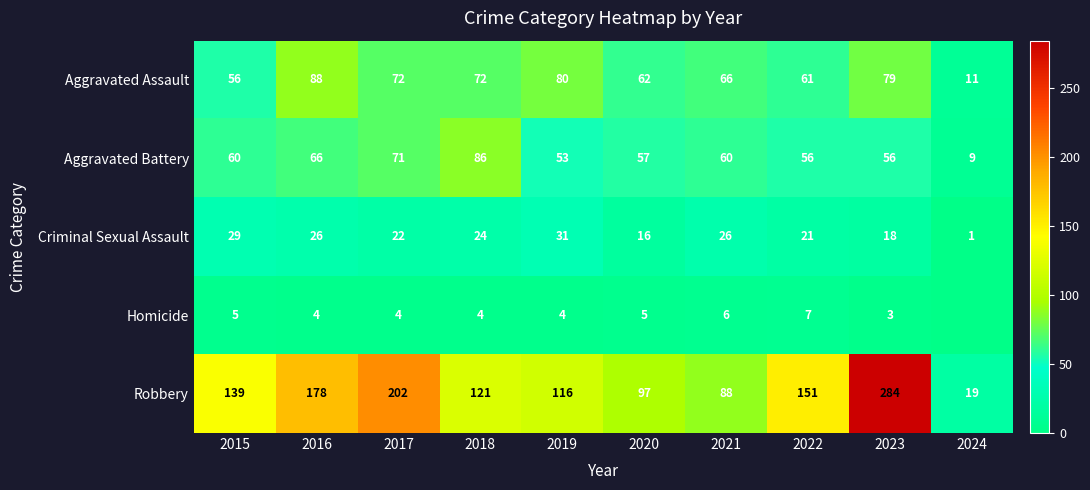

What is the difference between the highest and lowest values at 2016?

174